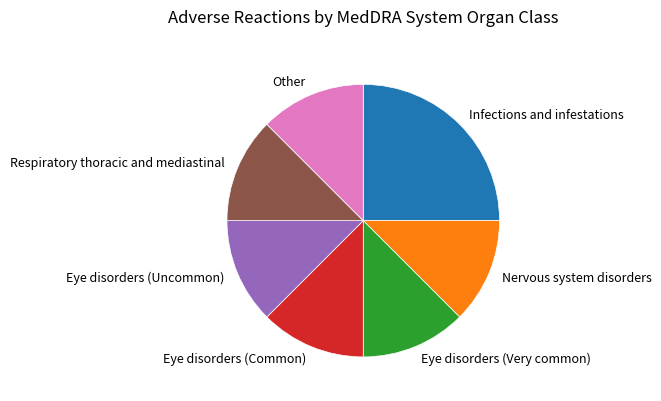

Which slice is the largest?

Infections and infestations